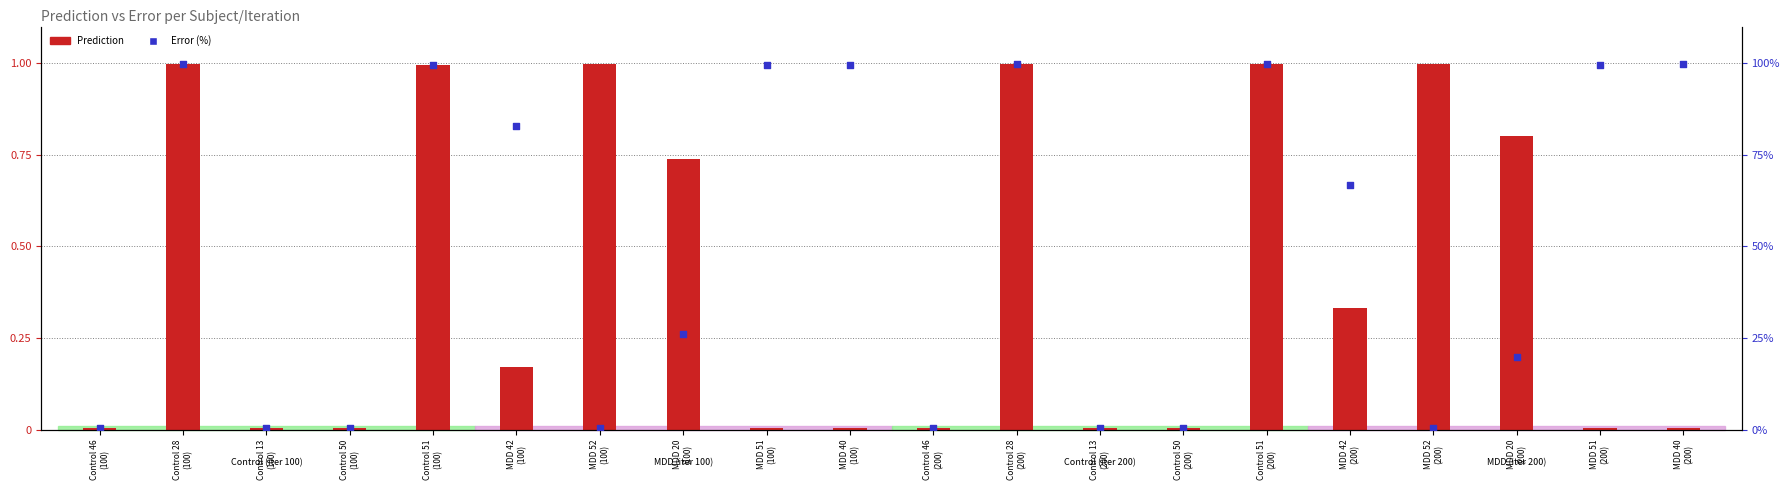

At which category is the sum across all series the highest?

Control 28
(200)